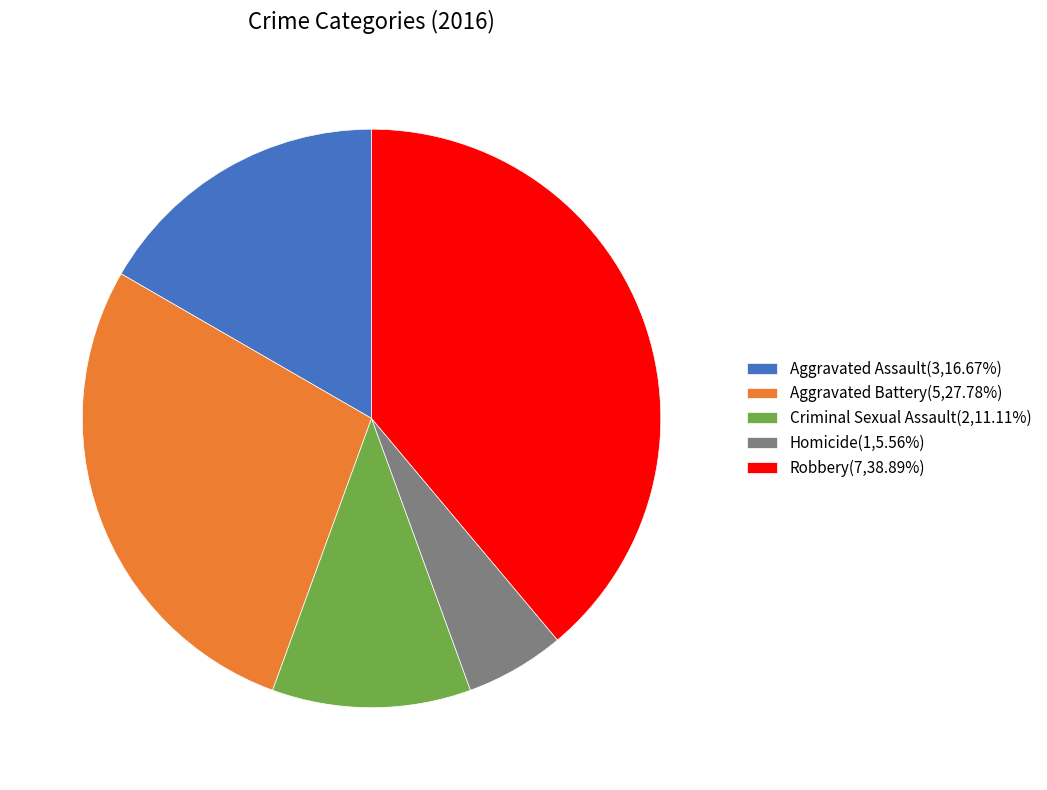

What is the largest slice in the pie chart?

Robbery